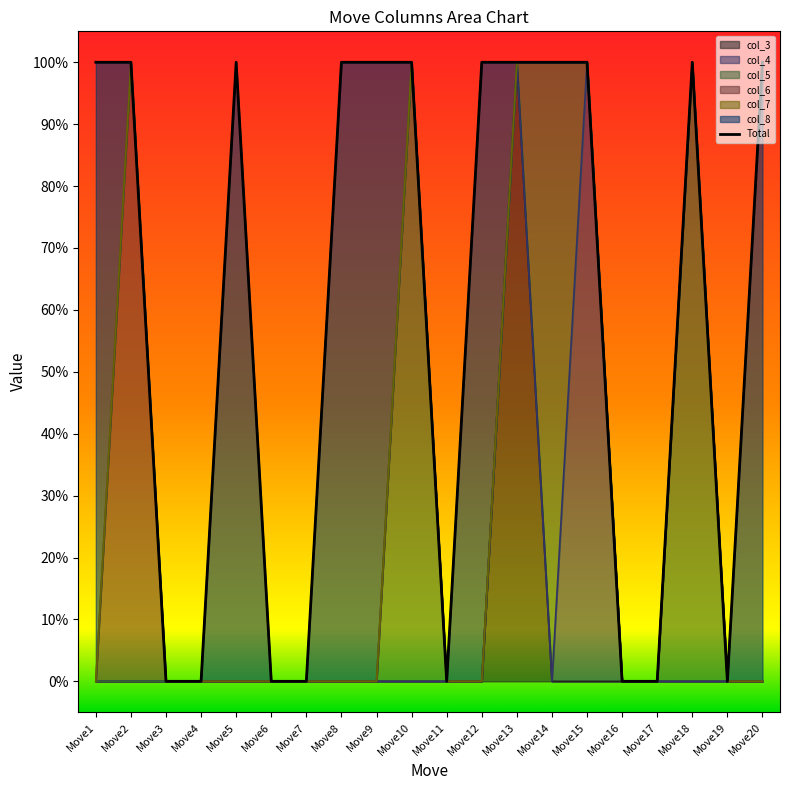

How many positive values are there?

12